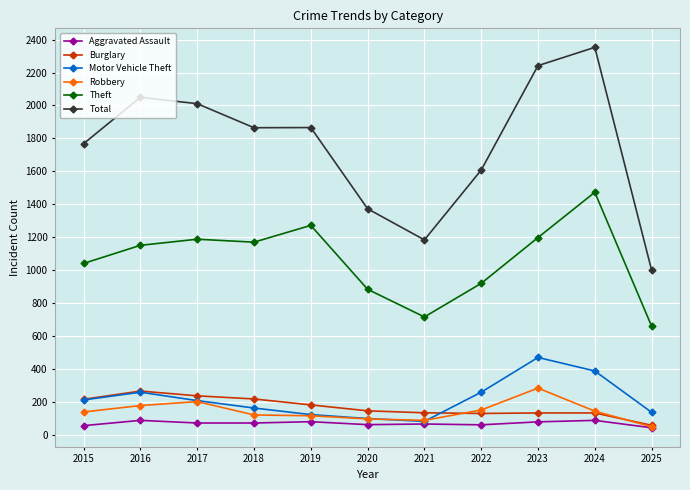

What is the minimum value shown in the chart?

43